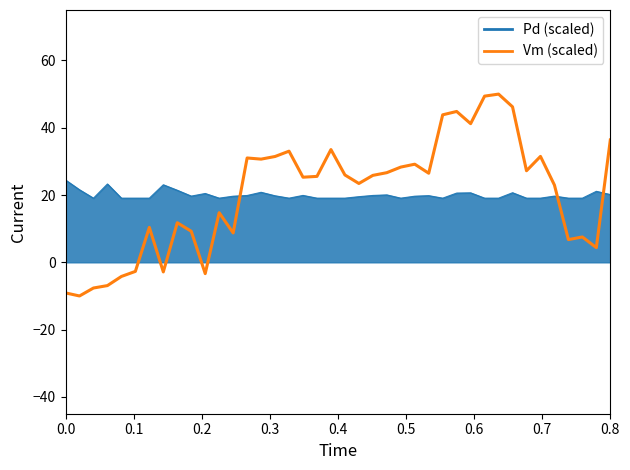

Which series has the widest spread of values?

Vm (scaled)